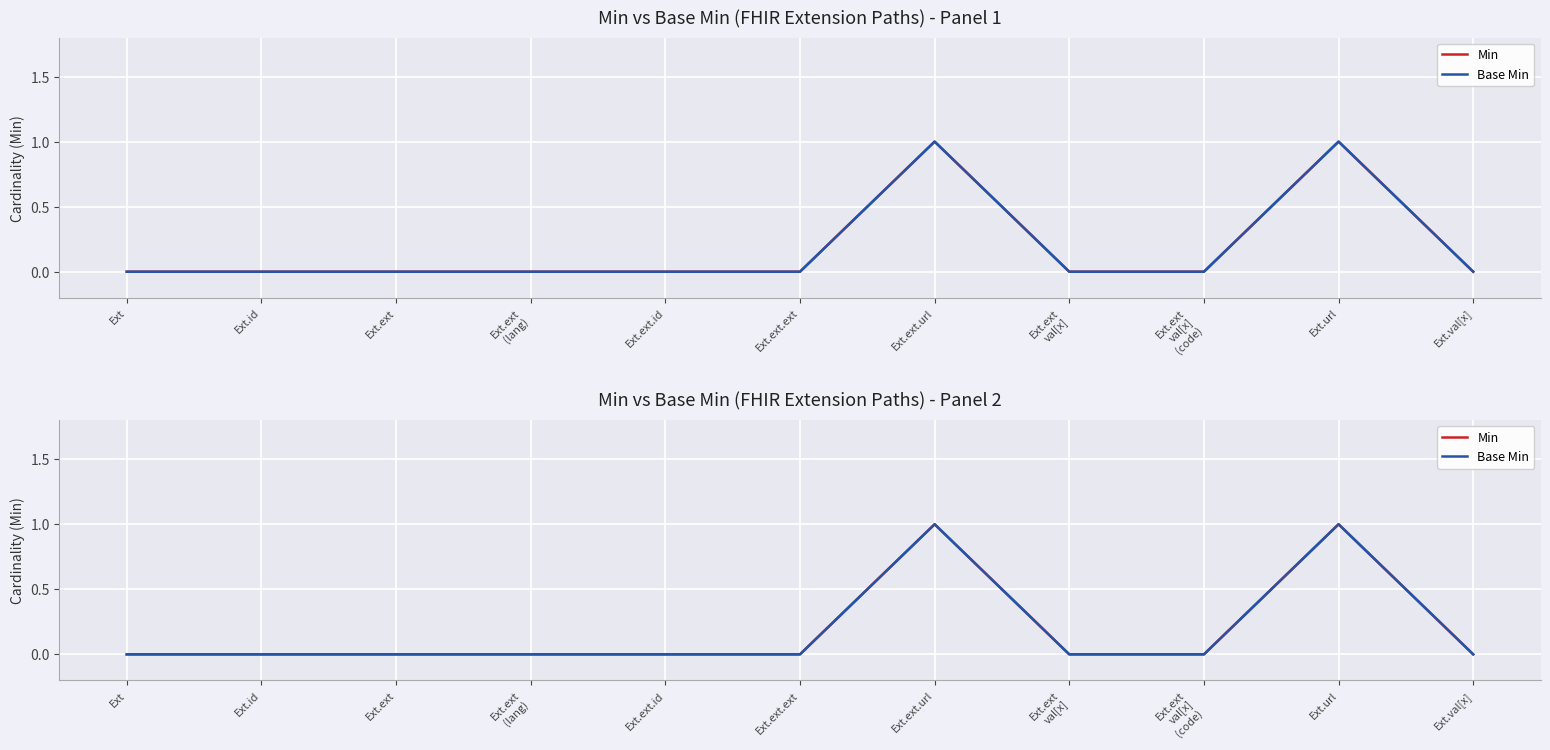

Is it true that Min equals 0 at Ext.ext?

True